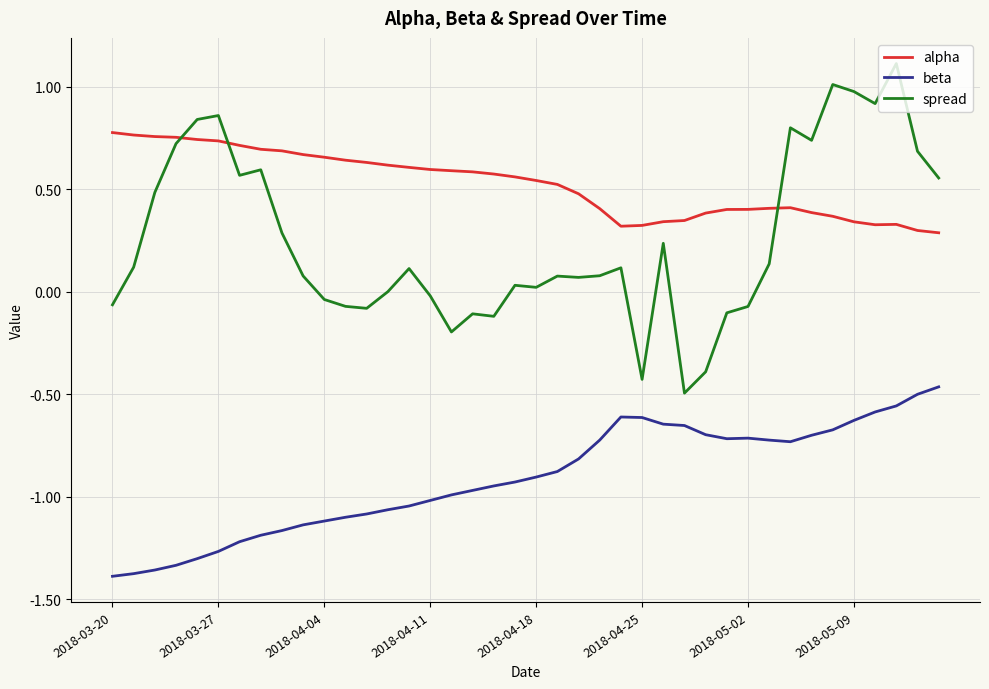

Which series has the largest range (max minus min)?

spread